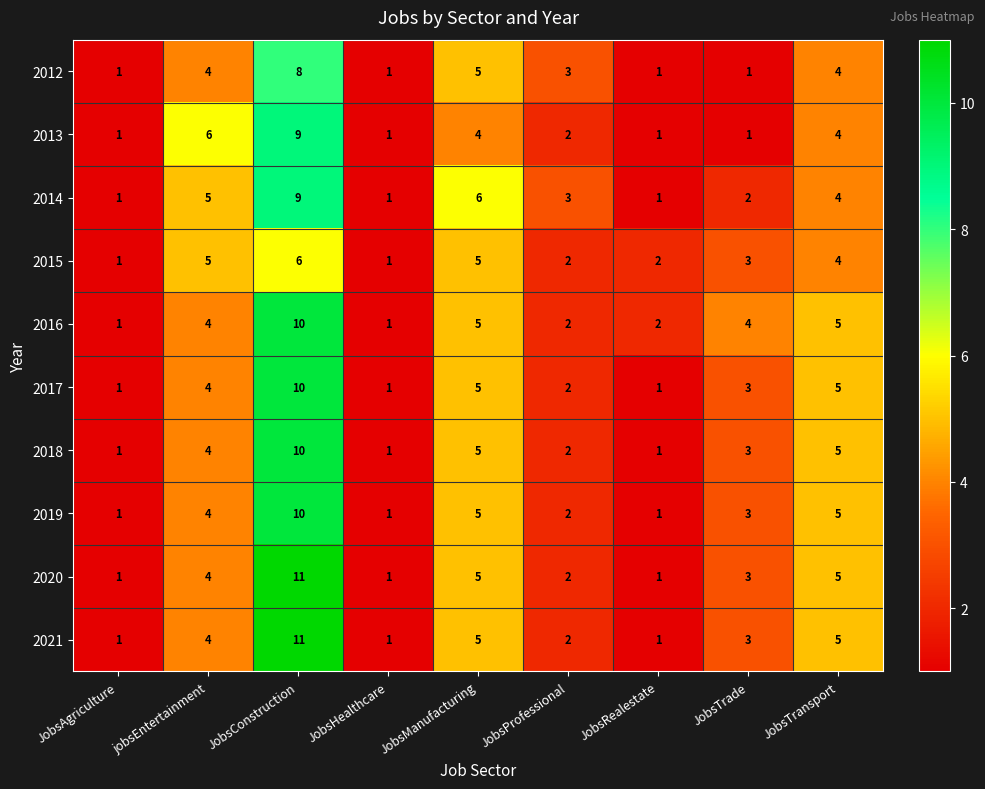

At which category does the chart reach its peak across all series?

JobsConstruction